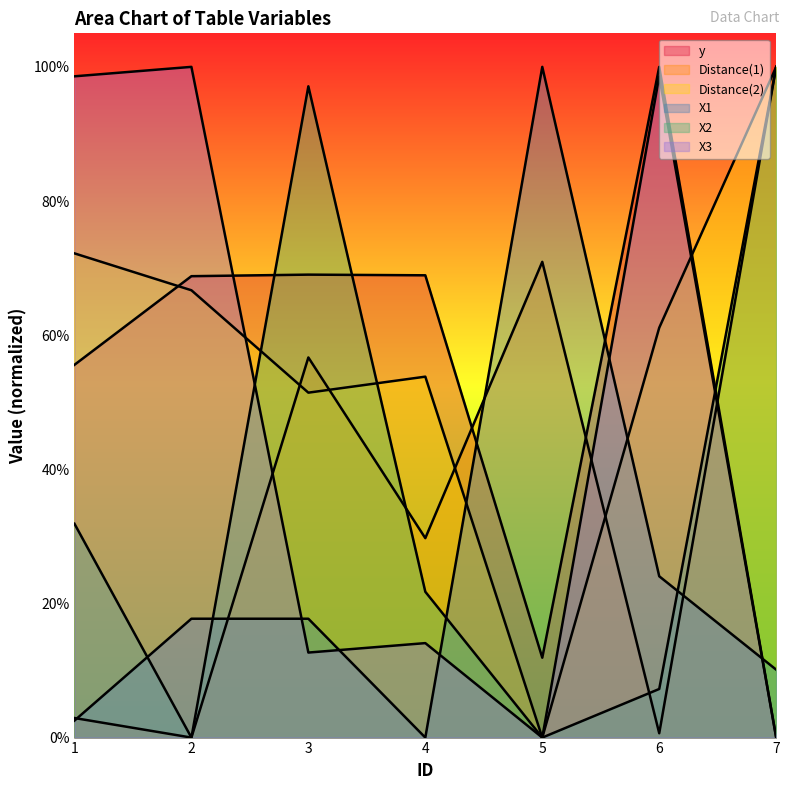

Reading left to right, what are all the values shown in this chart?

y: 0.6	0.7	0.7	0.7	0.1	1.0	0.0
Distance(1): 0.0	0.0	0.6	0.3	0.7	0.0	1.0
Distance(2): 0.7	0.7	0.5	0.5	0.0	0.6	1.0
X1: 0.0	0.2	0.2	0.0	1.0	0.2	0.1
X2: 0.3	0.0	1.0	0.2	0.0	0.1	1.0
X3: 1.0	1.0	0.1	0.1	0.0	1.0	0.0